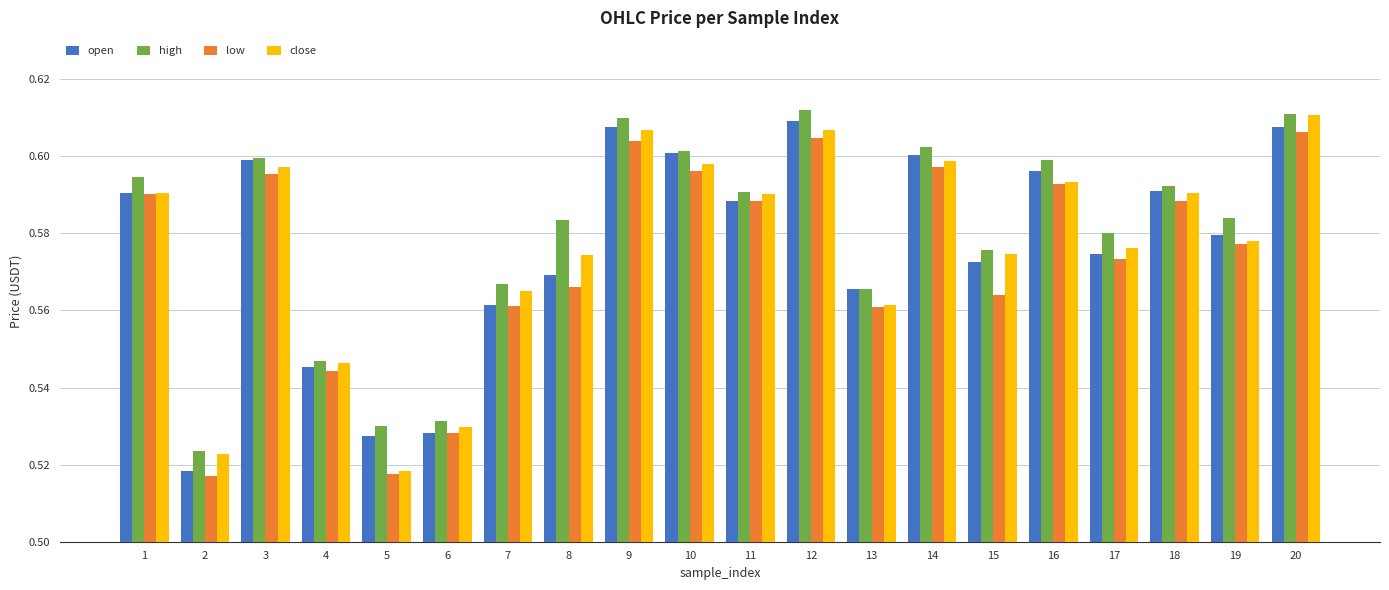

At which label does close reach its peak?

20